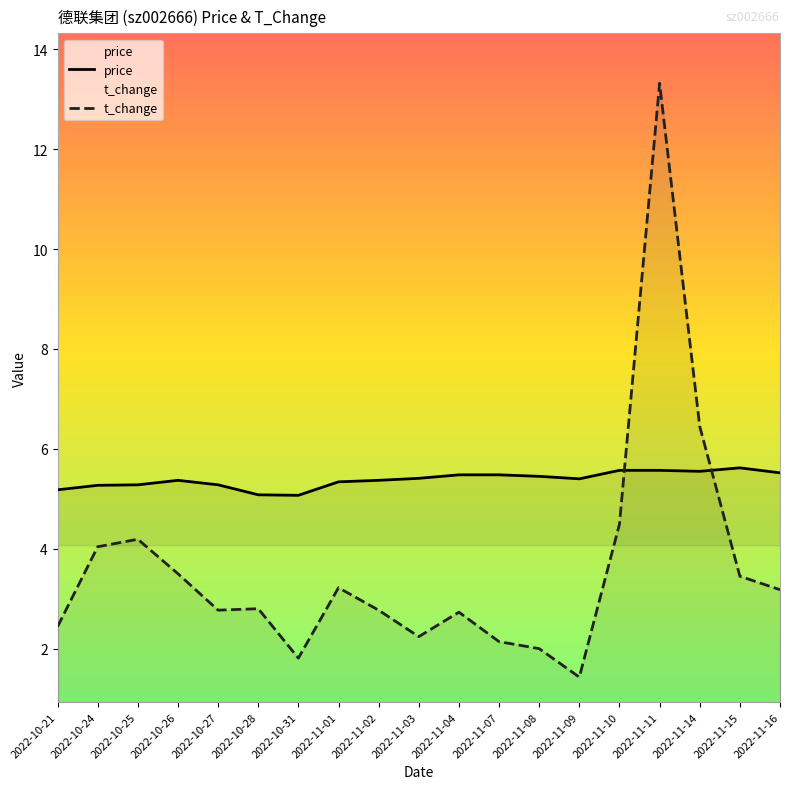

What is the difference between the highest and lowest values at 2022-10-21?

2.7